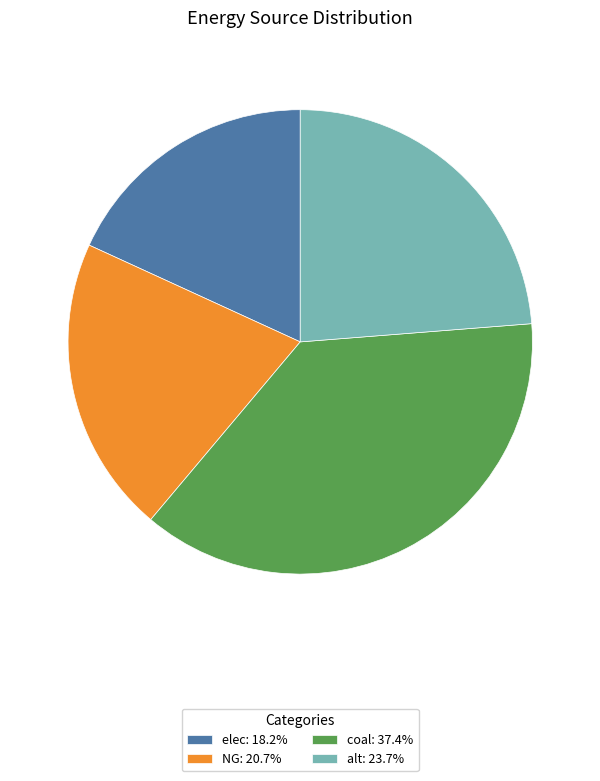

Is there any slice that represents more than half of the pie?

No